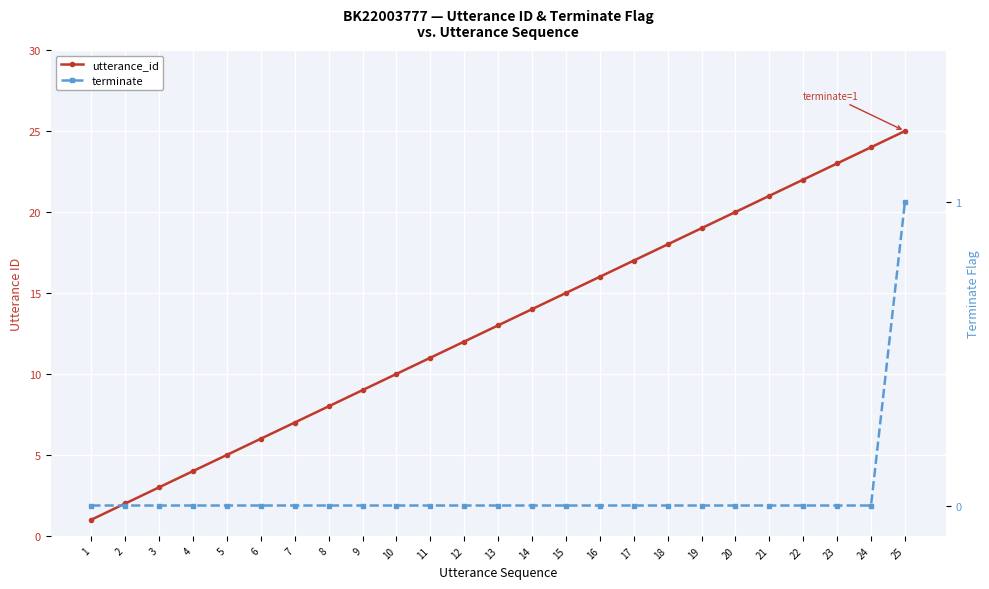

How many series are shown in this chart?

2